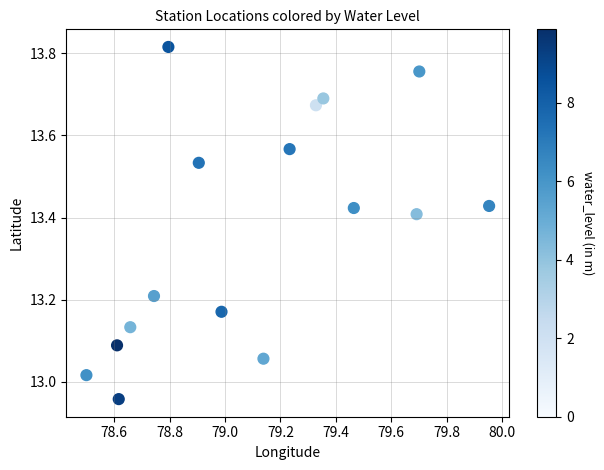

What is the range of Y values (max minus min)?

0.9